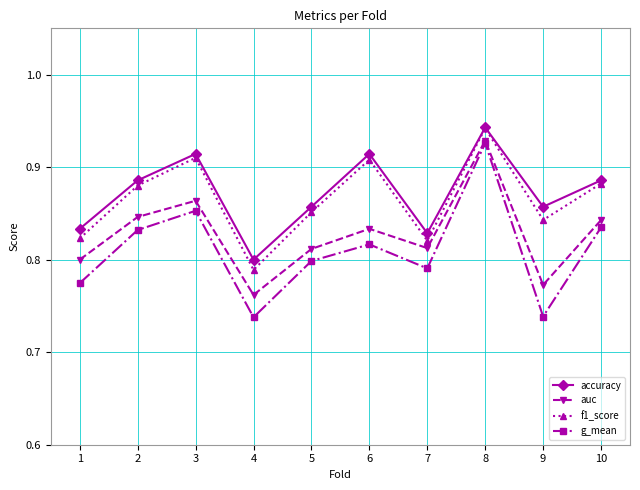

Rank the series at 4 from lowest to highest value.

g_mean, auc, f1_score, accuracy